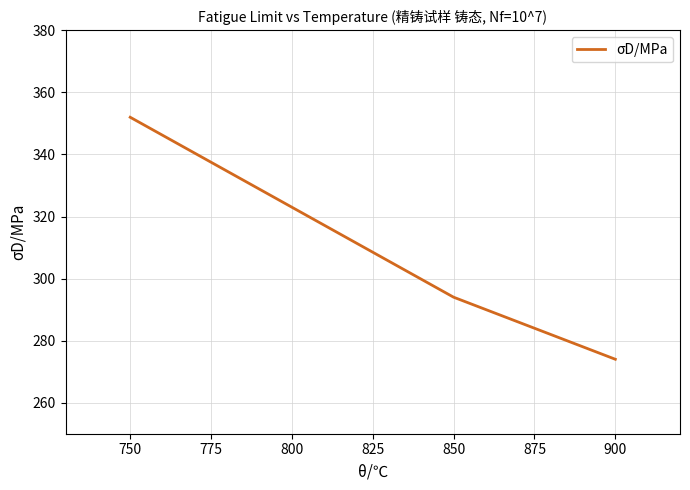

Rank the categories by value from lowest to highest.

900, 850, 800, 750